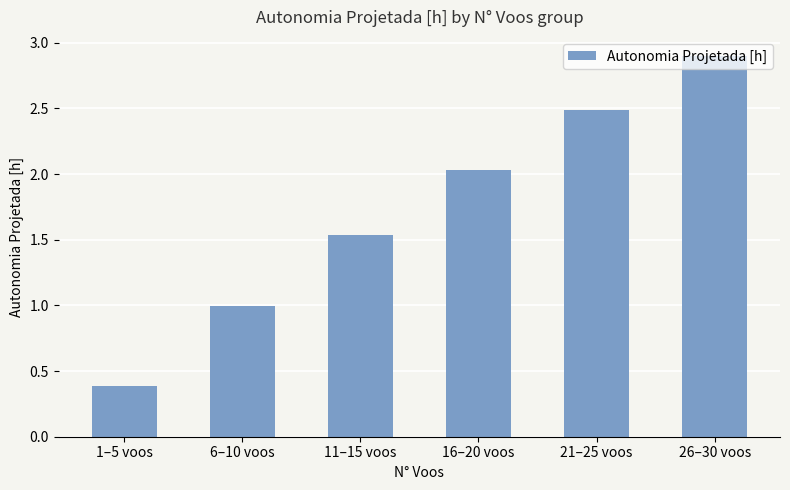

What is the difference between the maximum and minimum values?

2.5